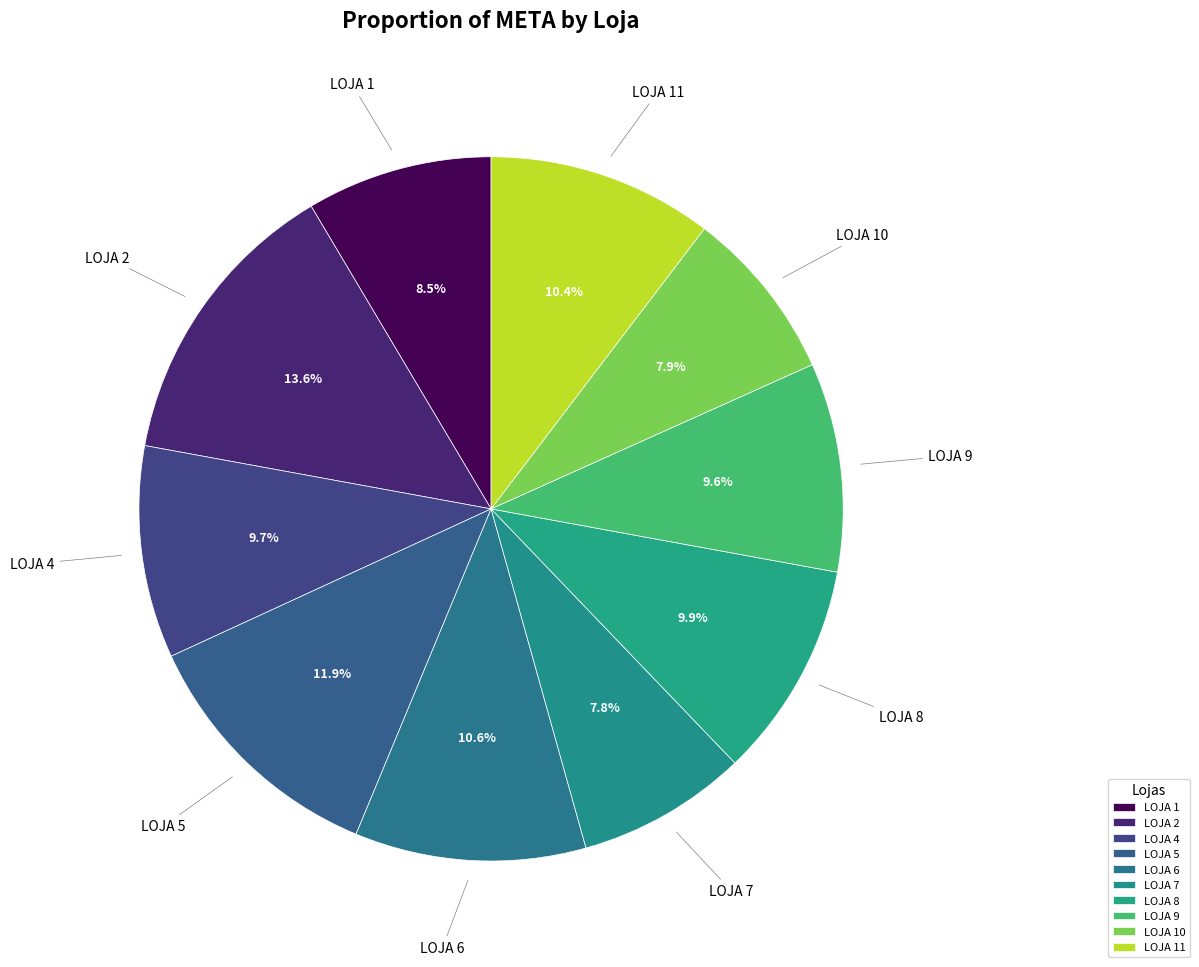

To the nearest percent, what percentage of the pie is LOJA 8?

10%